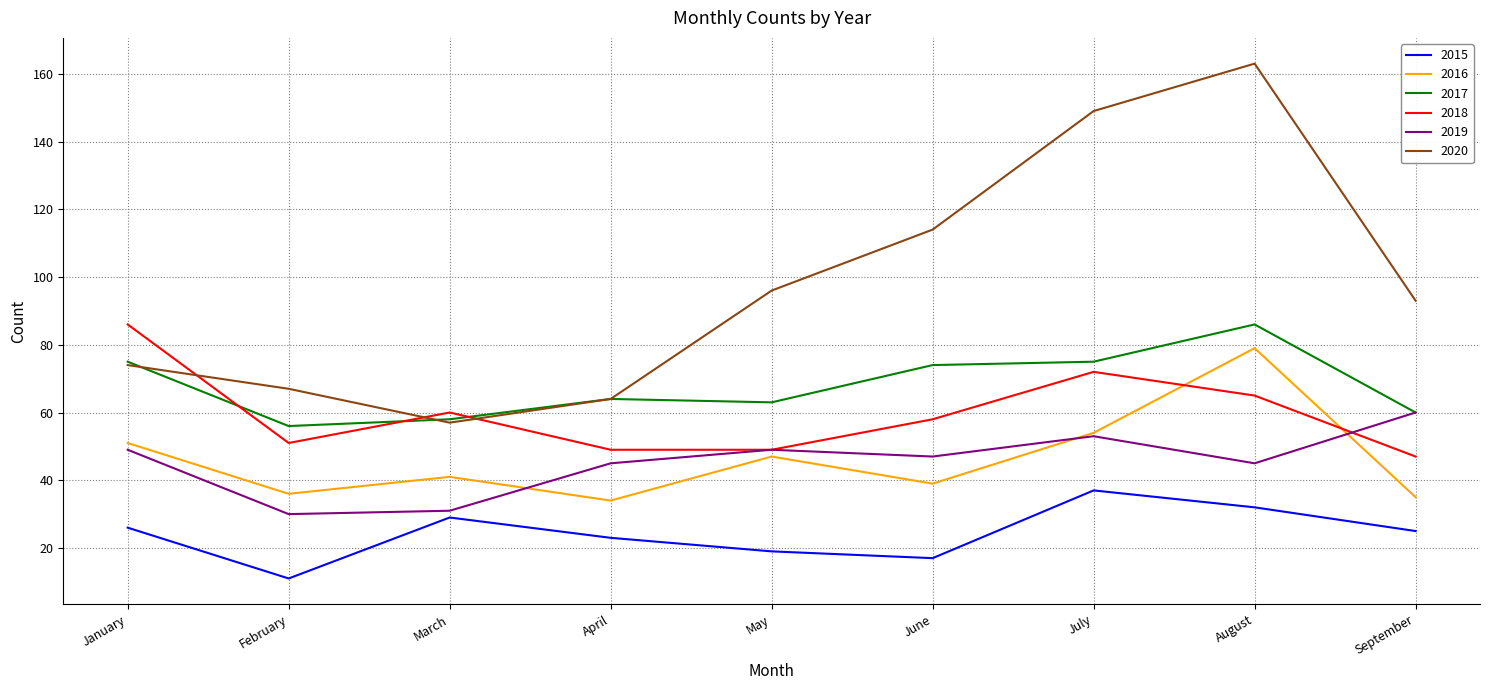

Which category has the highest value in the 2017 series?

August